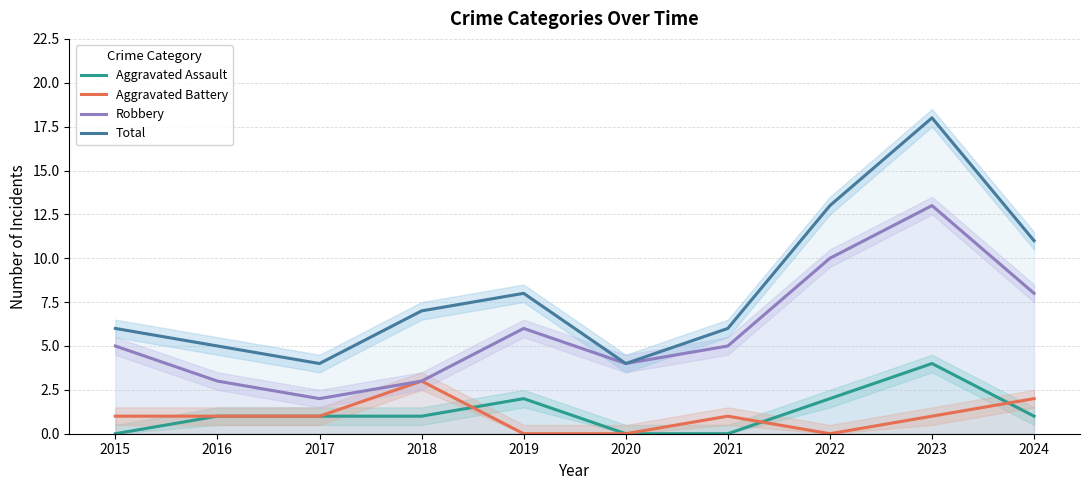

What is the value of the Aggravated Assault point at the 2nd from the left?

1